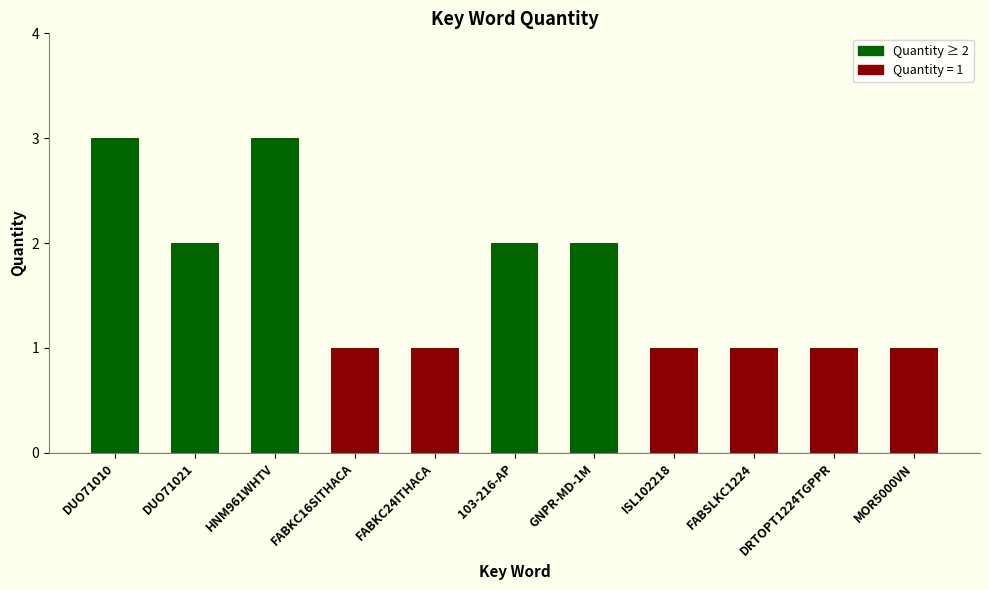

What is the greatest value displayed?

3